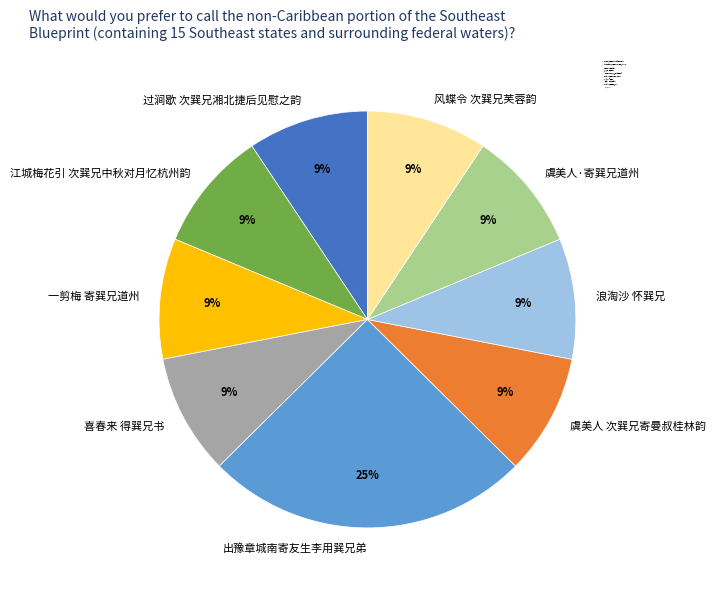

What is the largest slice in the pie chart?

出豫章城南寄友生李用巽兄弟